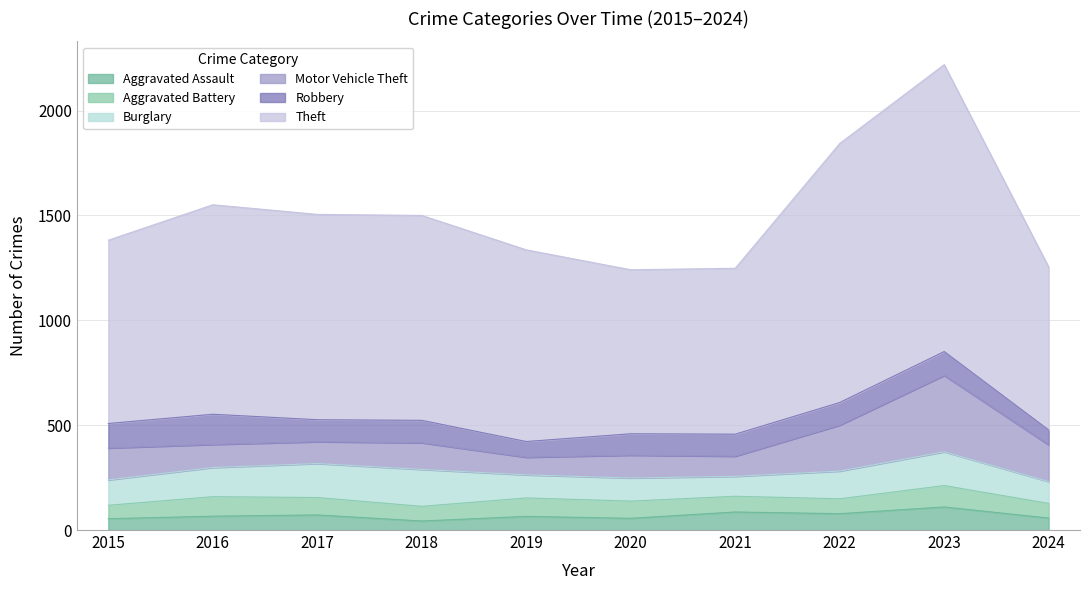

What are all the series names shown in the legend?

Aggravated Assault, Aggravated Battery, Burglary, Motor Vehicle Theft, Robbery, Theft